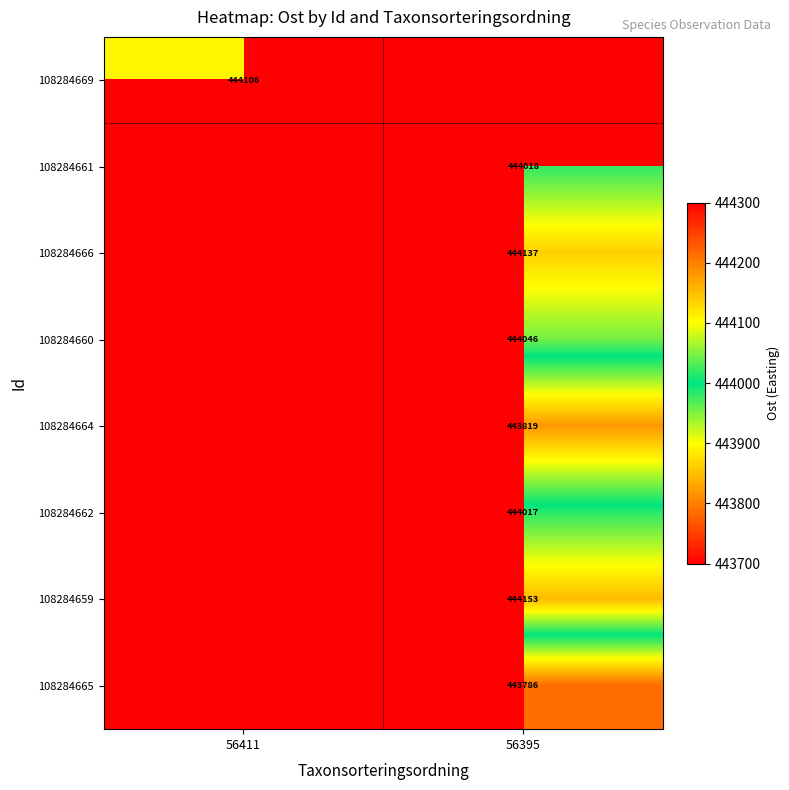

The 108284662 series shows 444017 at 56395. True or false?

True